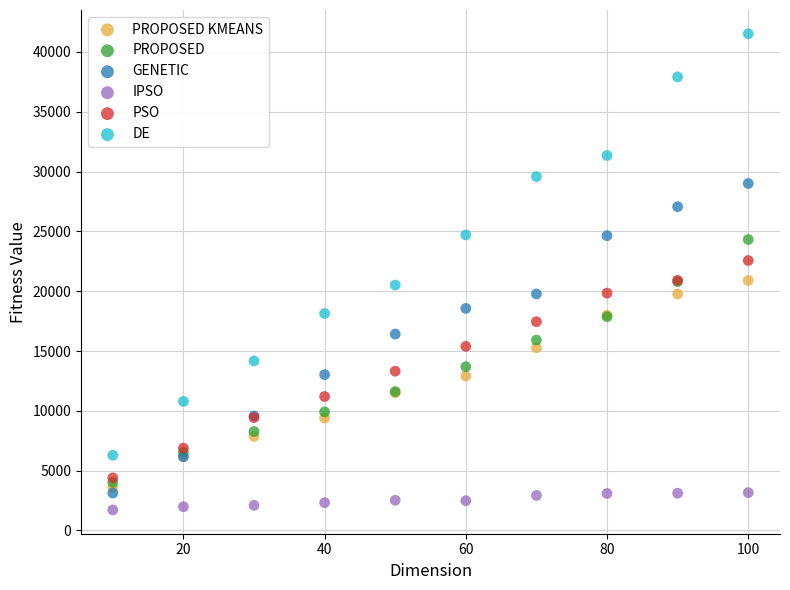

Which series reaches the maximum Y coordinate?

DE